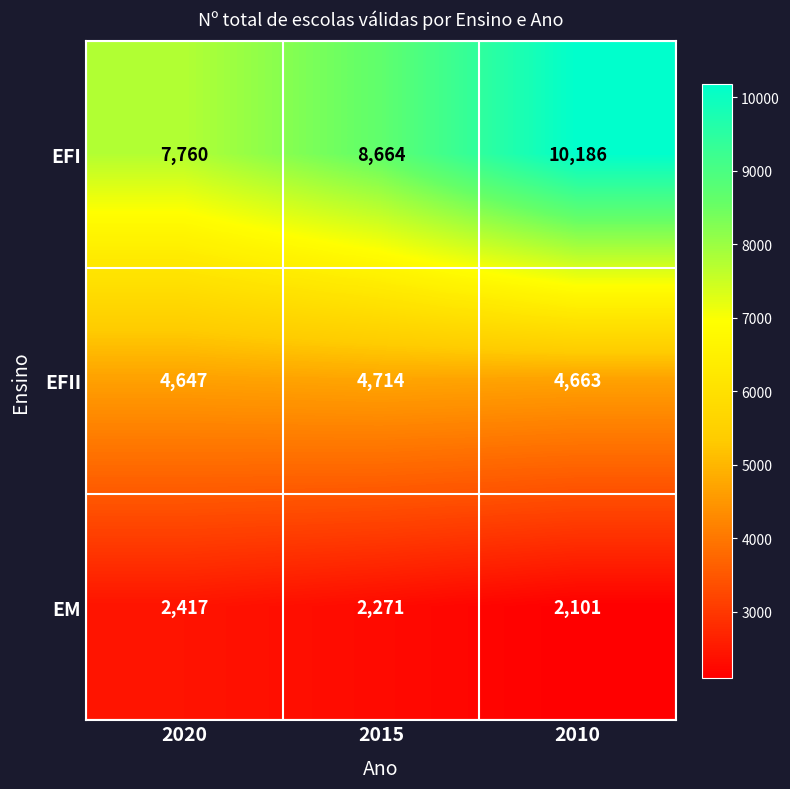

List the labels in order of EM value, smallest first.

2010, 2015, 2020